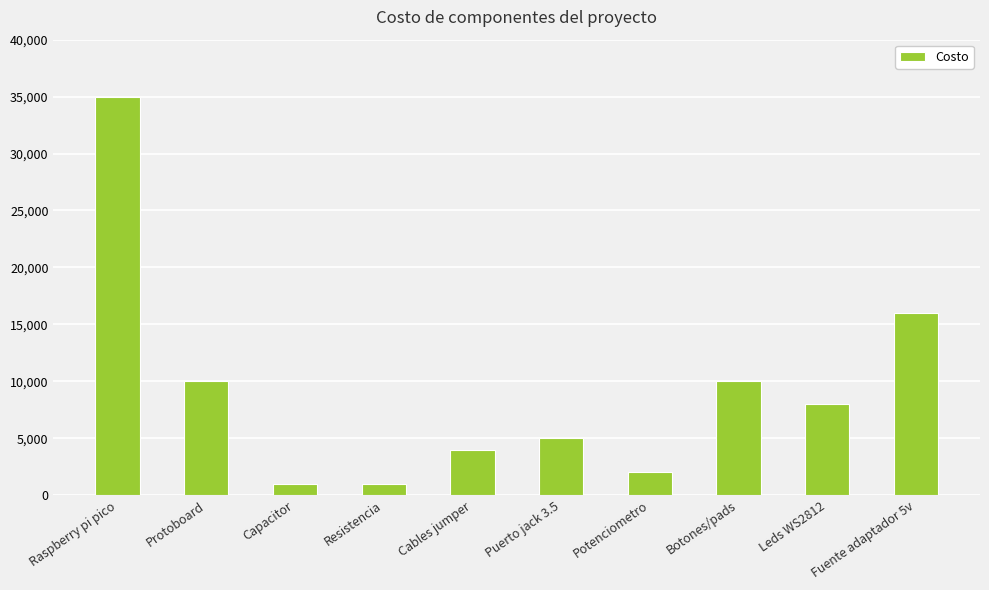

True or false: the data shows 12067 at Raspberry pi pico.

False